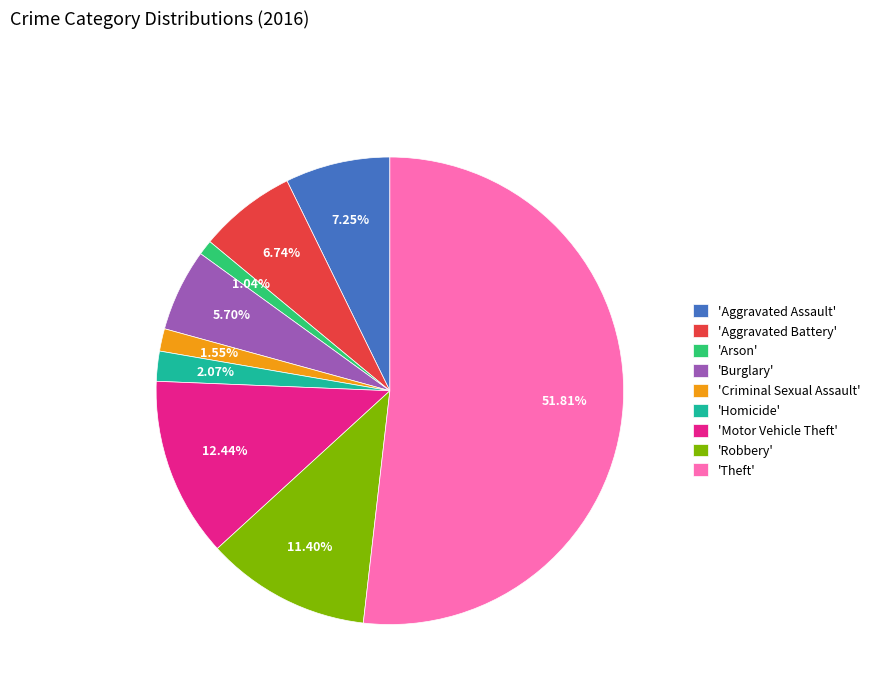

Rank the categories by value from lowest to highest.

'Arson', 'Criminal Sexual Assault', 'Homicide', 'Burglary', 'Aggravated Battery', 'Aggravated Assault', 'Robbery', 'Motor Vehicle Theft', 'Theft'